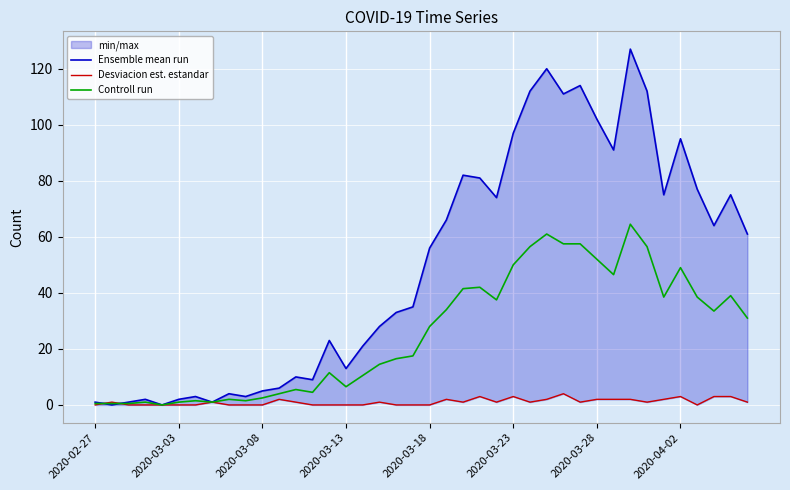

What is the spread (max minus min) of values at 37?

61.0